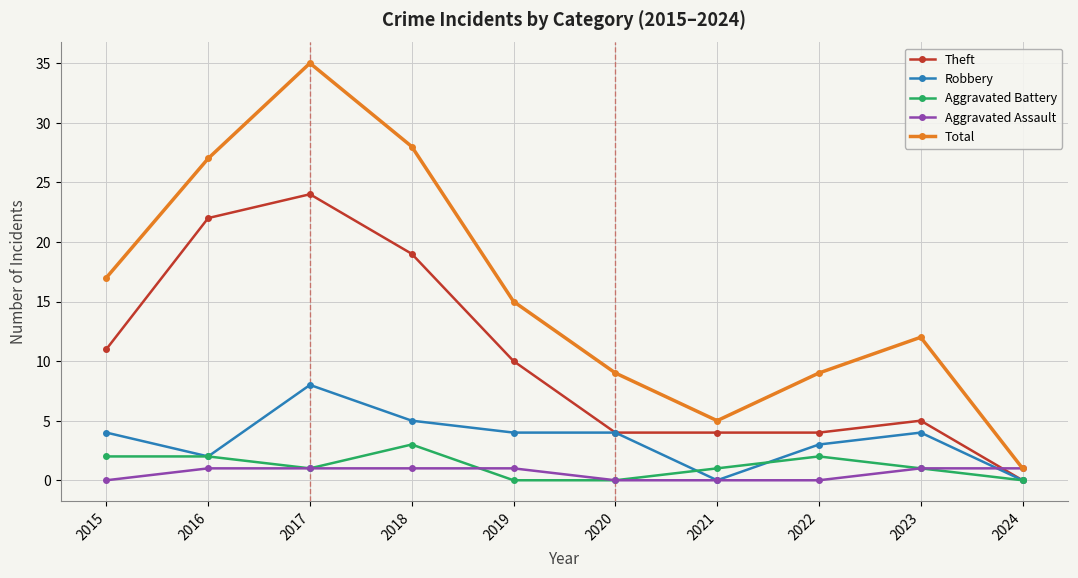

What is the maximum value for Aggravated Assault?

1